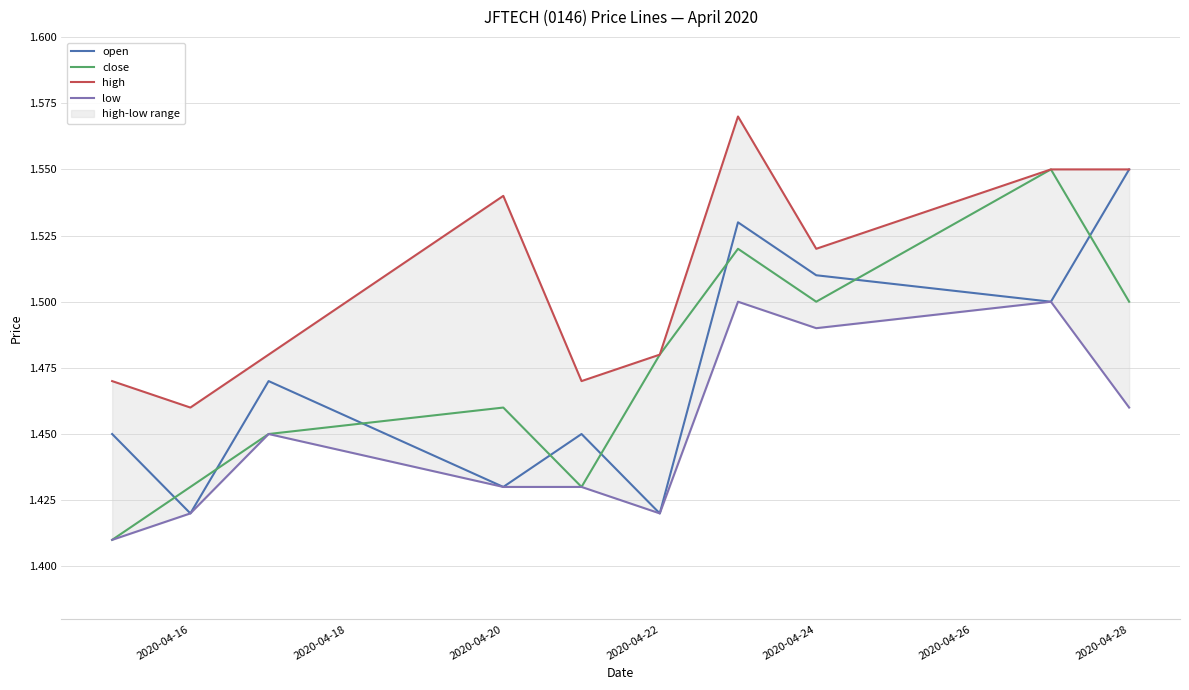

How many intersections are there between open and close?

8